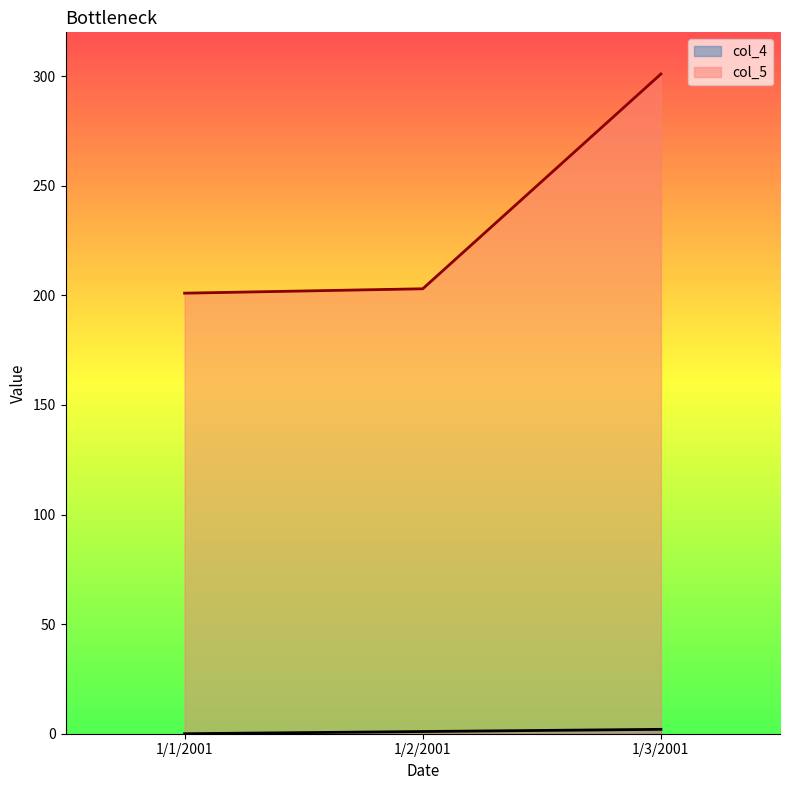

Rank the series by their maximum value, from highest to lowest.

col_5, col_4